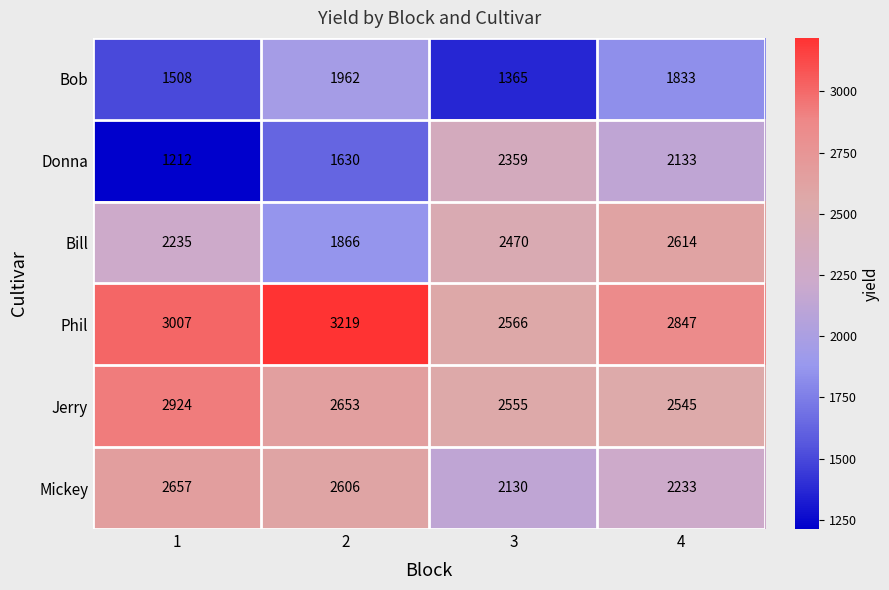

Which series has the largest total across all categories?

Phil